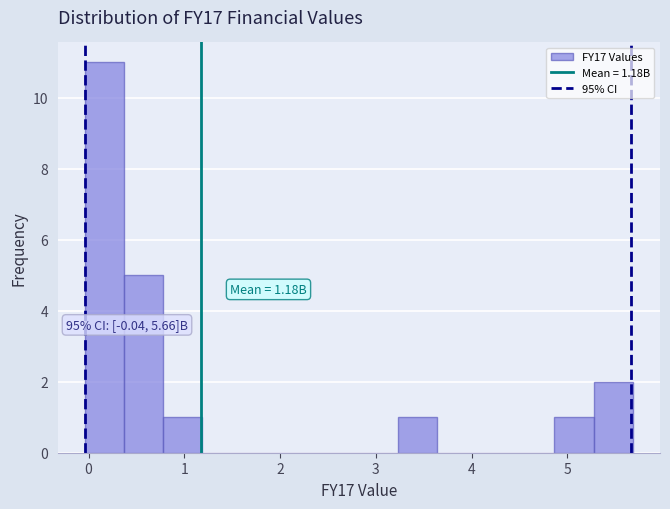

Over which range of the x-axis is the bar tallest?

0.0 to 0.4